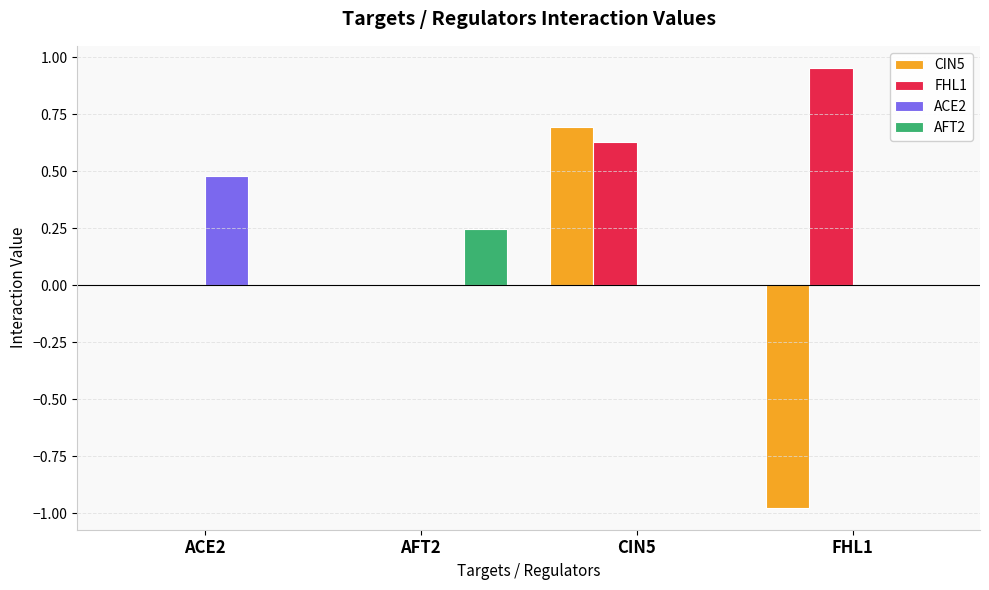

Is the value of AFT2 at AFT2 greater than the value of ACE2 at CIN5?

Yes